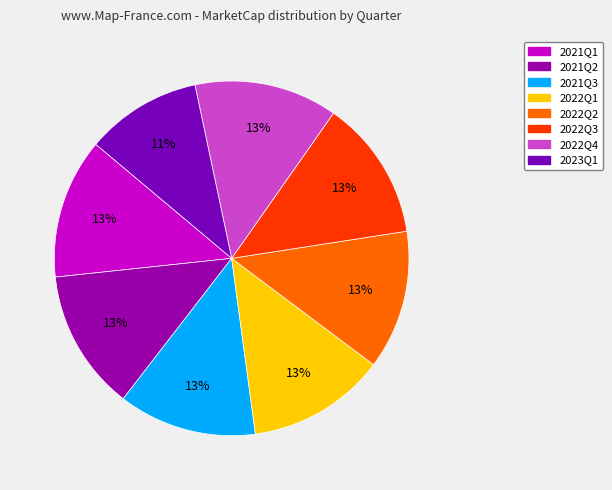

To the nearest percent, what is the difference between the largest and smallest slice percentages?

2%